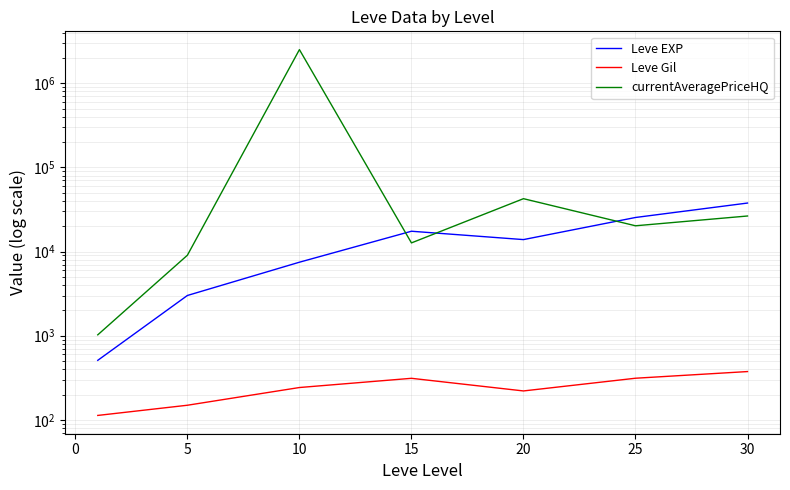

Which series has the widest spread of values?

currentAveragePriceHQ